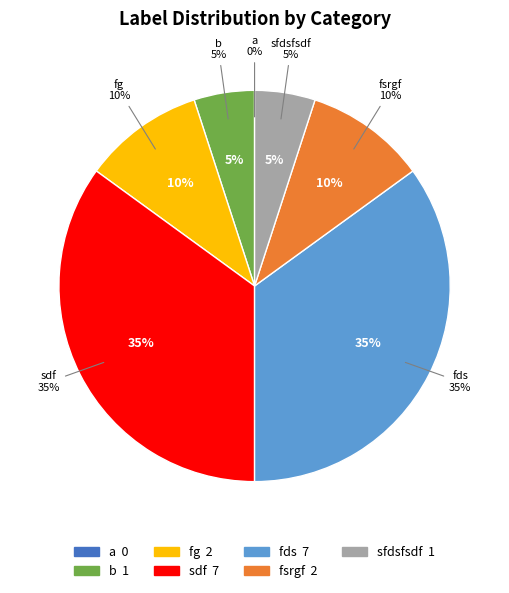

Which slice is the smallest?

a